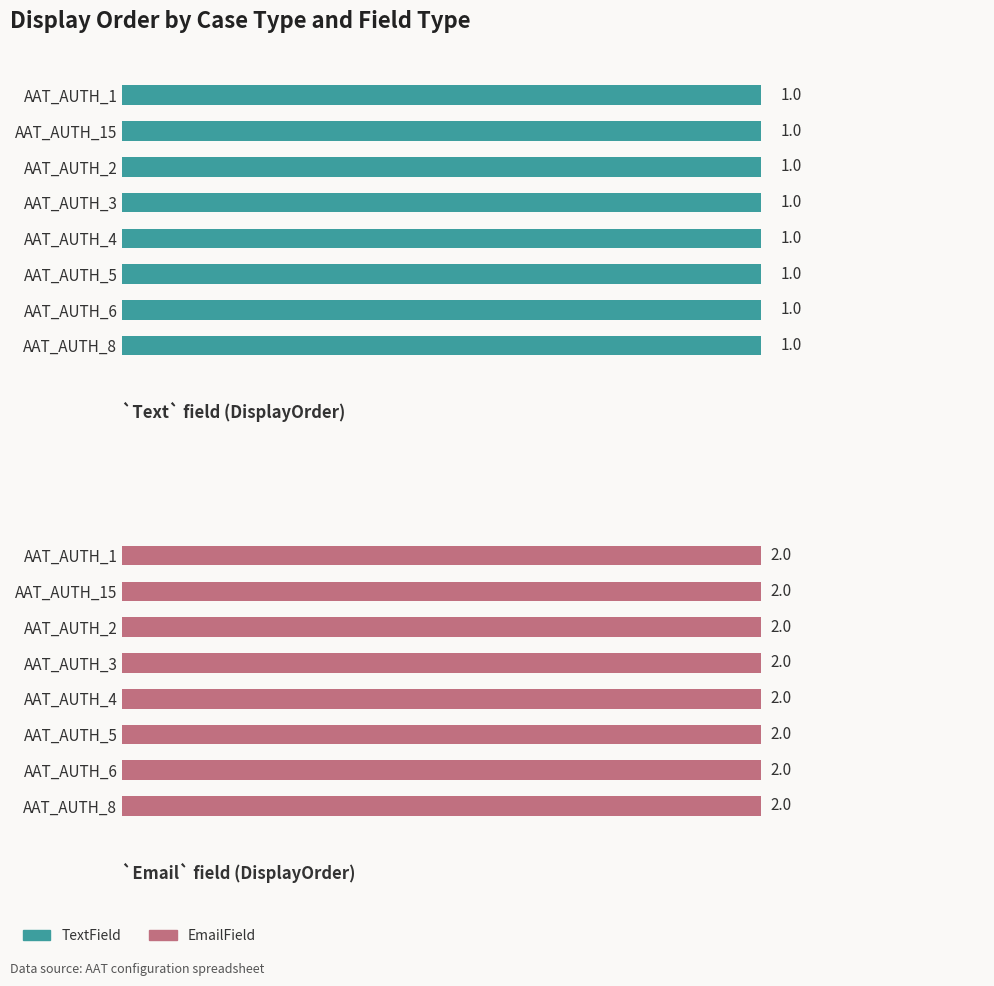

How many bars are there in each group?

2